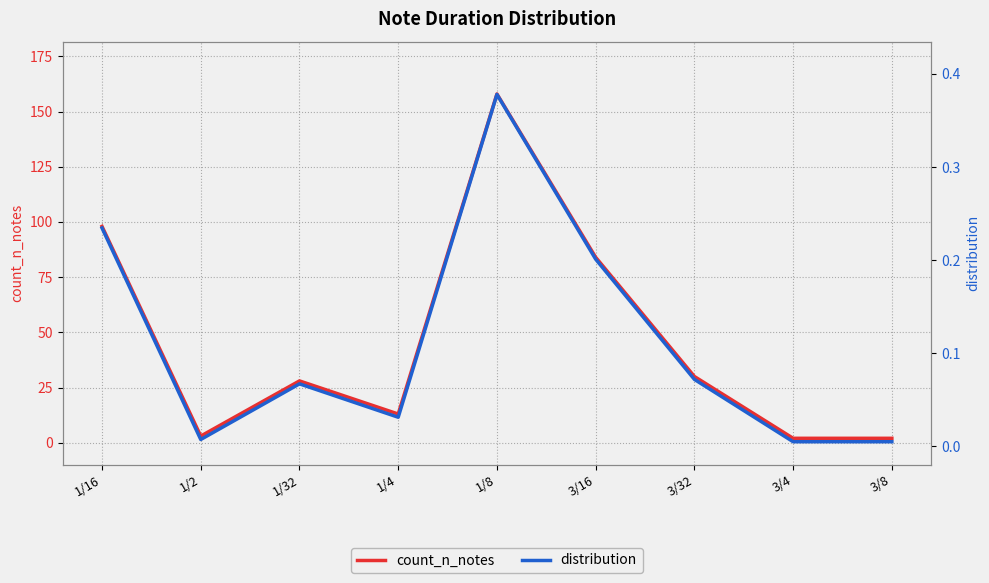

How many lines are shown in the chart?

2